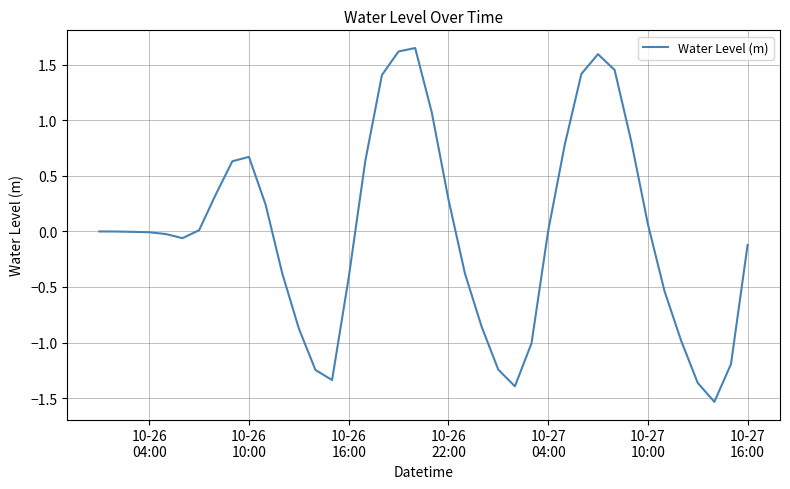

What is the difference between the maximum and minimum values?

3.2